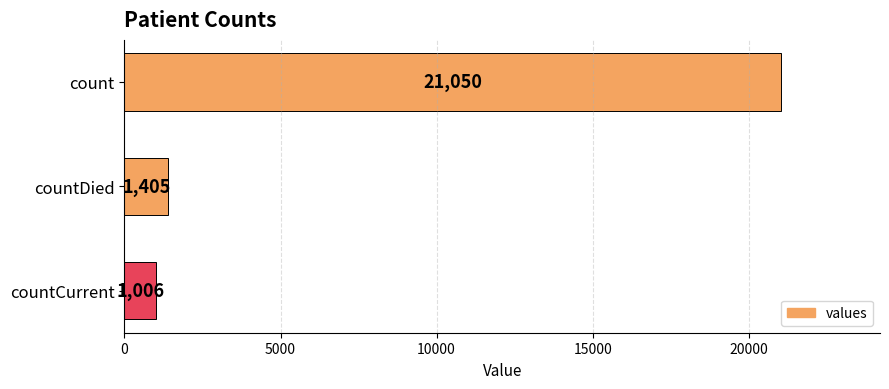

Reading bottom to top, list all the values displayed in this chart.

1006	1405	21050